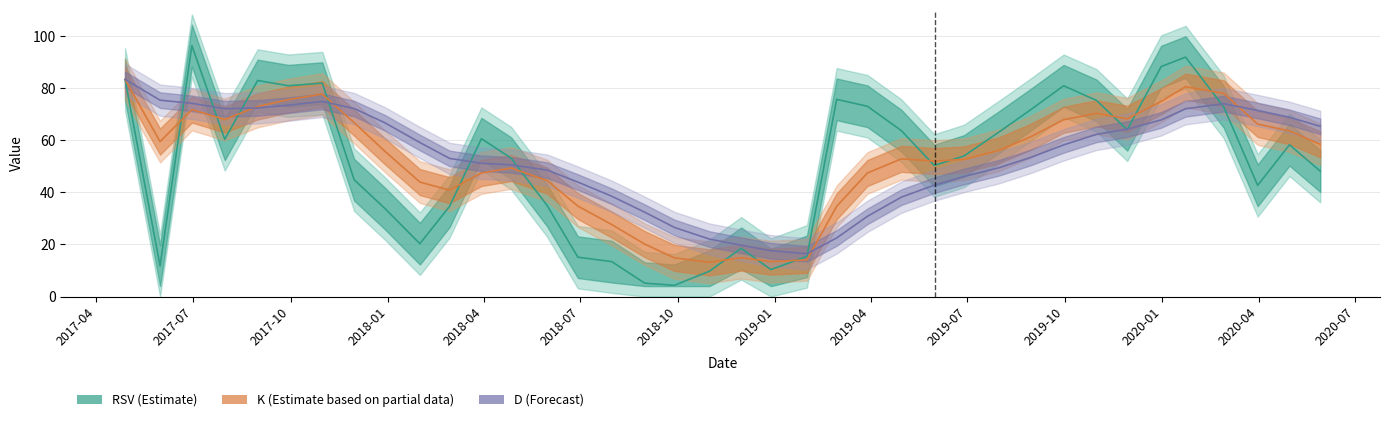

Reading left to right, transcribe all the data shown in this chart.

RSV: 83.3	11.8	96.3	60.4	82.9	80.9	81.9	44.8	33.8	20.3	34.6	60.6	53.1	34.9	15.1	13.4	5.1	4.3	9.7	18.5	10.3	15.4	75.7	73.0	63.7	50.3	53.9	63.1	71.7	80.9	75.3	64.0	88.3	91.9	72.8	42.7	58.3	48.1
K: 83.3	59.5	71.8	68.0	73.0	75.6	77.7	66.8	55.8	43.9	40.8	47.4	49.3	44.5	34.7	27.6	20.1	14.8	13.1	14.9	13.4	14.1	34.6	47.4	52.9	52.0	52.6	56.1	61.3	67.9	70.3	68.2	74.9	80.6	78.0	66.2	63.6	58.4
D: 83.3	75.4	74.2	72.1	72.4	73.5	74.9	72.2	66.7	59.1	53.0	51.2	50.5	48.5	43.9	38.5	32.4	26.5	22.1	19.7	17.6	16.4	22.5	30.8	38.1	42.8	46.1	49.4	53.4	58.2	62.2	64.2	67.8	72.1	74.0	71.4	68.8	65.3